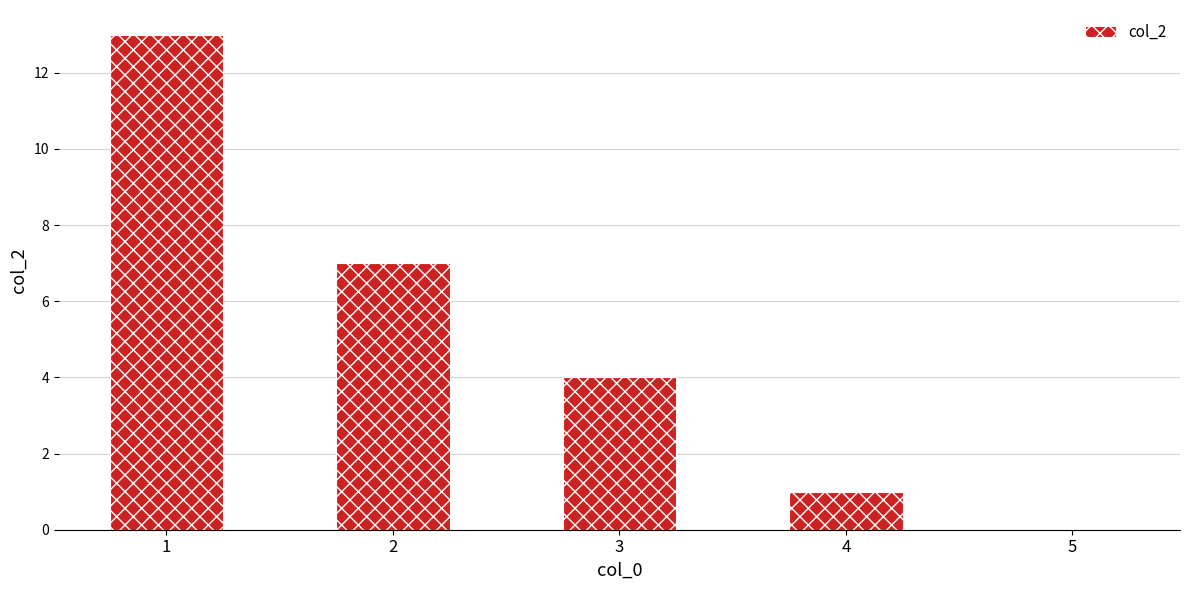

What is the sum of all values?

25